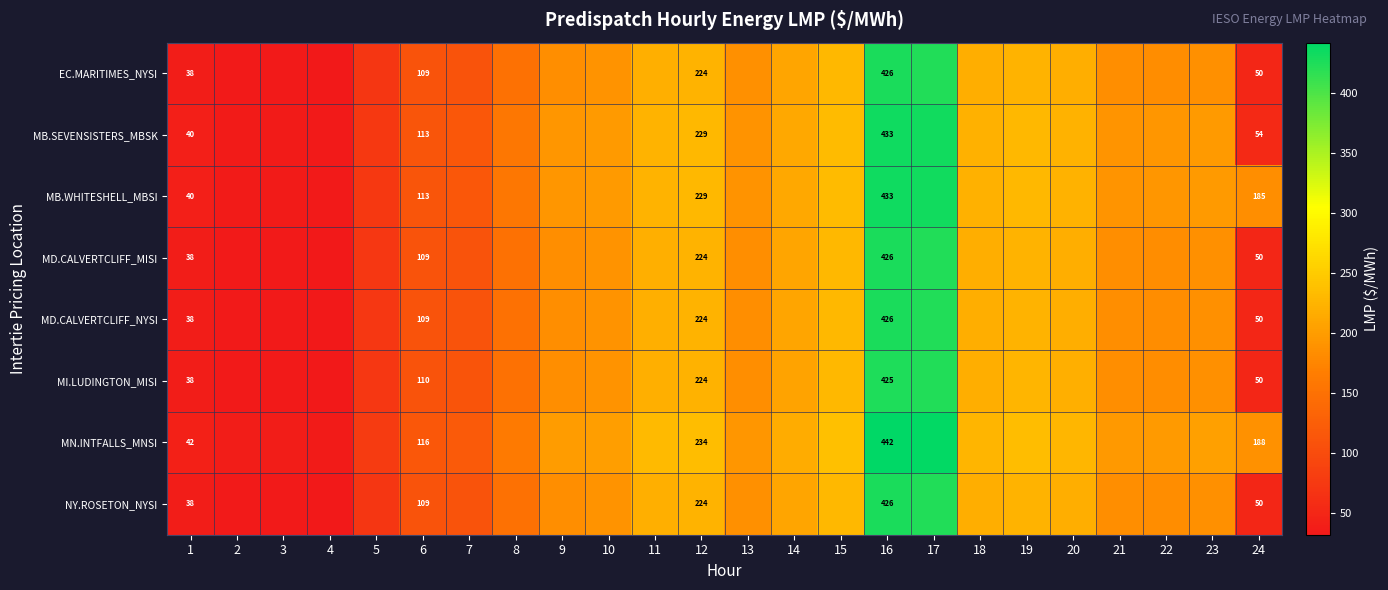

Between 1 and 16, which series saw the biggest shift?

MN.INTFALLS_MNSI